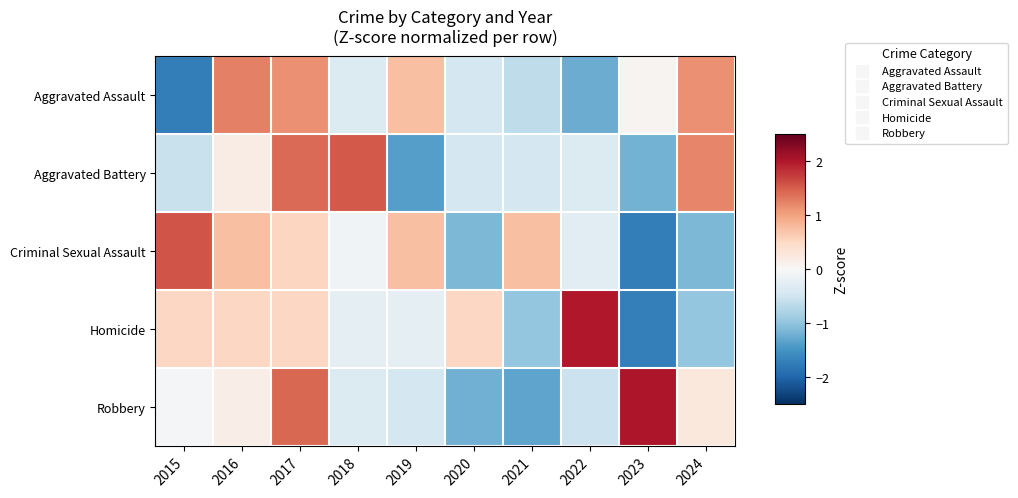

Reading left to right, extract all data points from this chart.

Aggravated Assault: 2015=-1.7	2016=1.3	2017=1.2	2018=-0.3	2019=0.8	2020=-0.4	2021=-0.6	2022=-1.2	2023=0.1	2024=1.2
Aggravated Battery: 2015=-0.6	2016=0.2	2017=1.4	2018=1.5	2019=-1.4	2020=-0.4	2021=-0.4	2022=-0.3	2023=-1.2	2024=1.2
Criminal Sexual Assault: 2015=1.6	2016=0.7	2017=0.5	2018=-0.1	2019=0.7	2020=-1.1	2021=0.7	2022=-0.3	2023=-1.7	2024=-1.1
Homicide: 2015=0.5	2016=0.5	2017=0.5	2018=-0.2	2019=-0.2	2020=0.5	2021=-1.0	2022=2.0	2023=-1.7	2024=-1.0
Robbery: 2015=-0.1	2016=0.2	2017=1.4	2018=-0.3	2019=-0.4	2020=-1.2	2021=-1.3	2022=-0.5	2023=2.0	2024=0.3